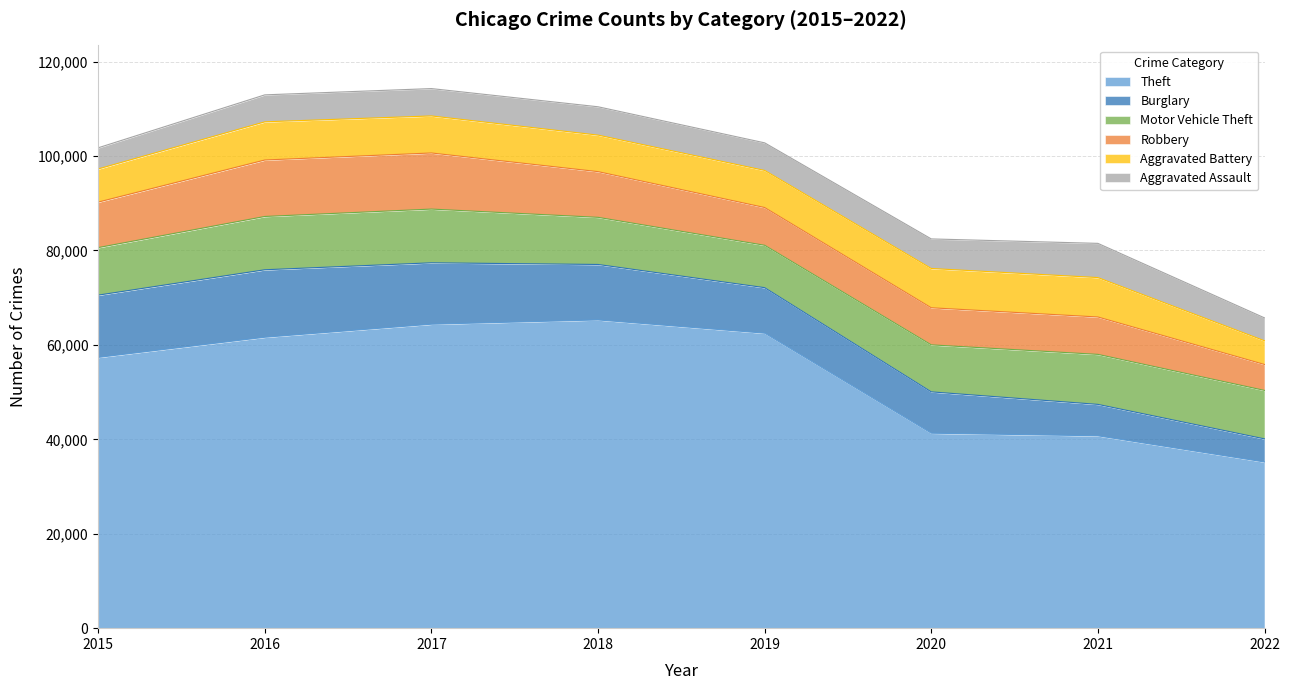

At how many categories does at least one series exceed 31117?

8